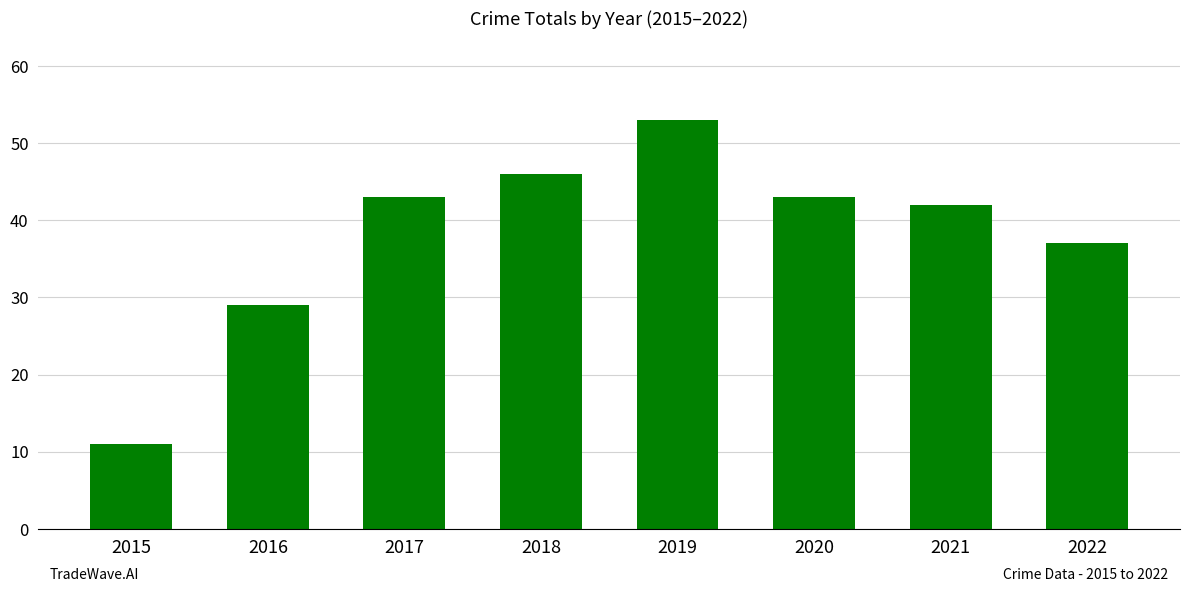

Reading left to right, what are all the values shown in this chart?

11	29	43	46	53	43	42	37